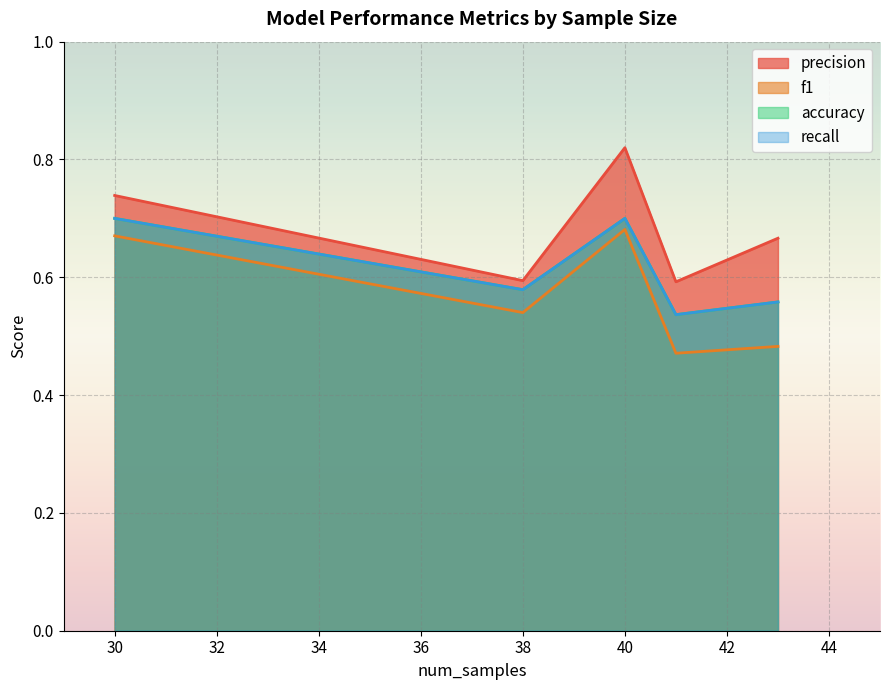

How many lines are shown in the chart?

4